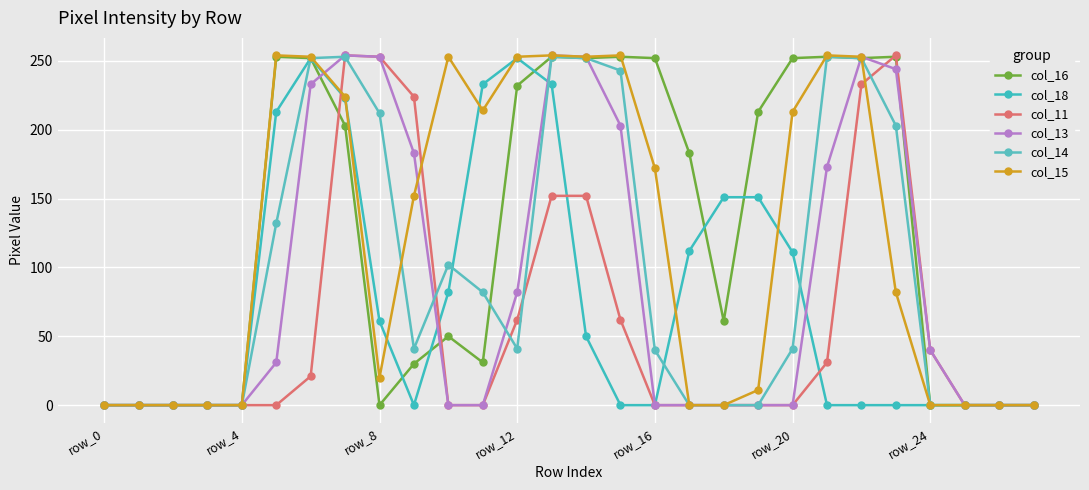

How many data points in col_15 are less than 152?

14